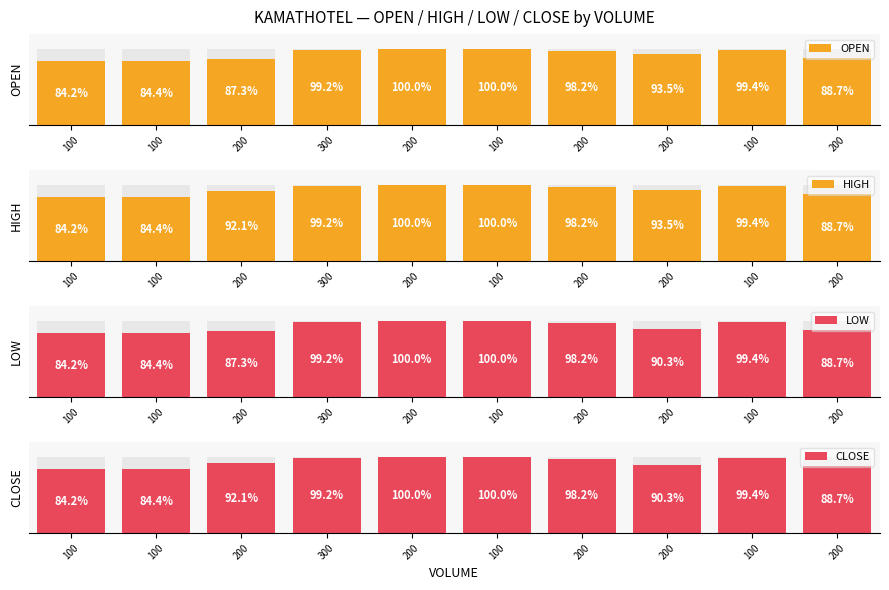

What is the minimum value for OPEN?

84.2